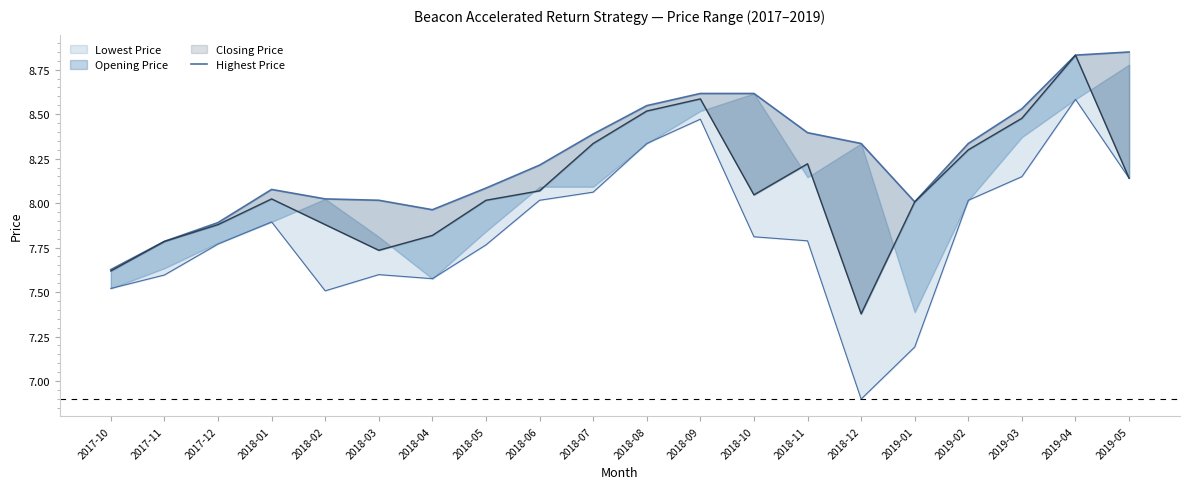

What is the ratio of the value at 2018-09 to the value at 2018-05?

1.1